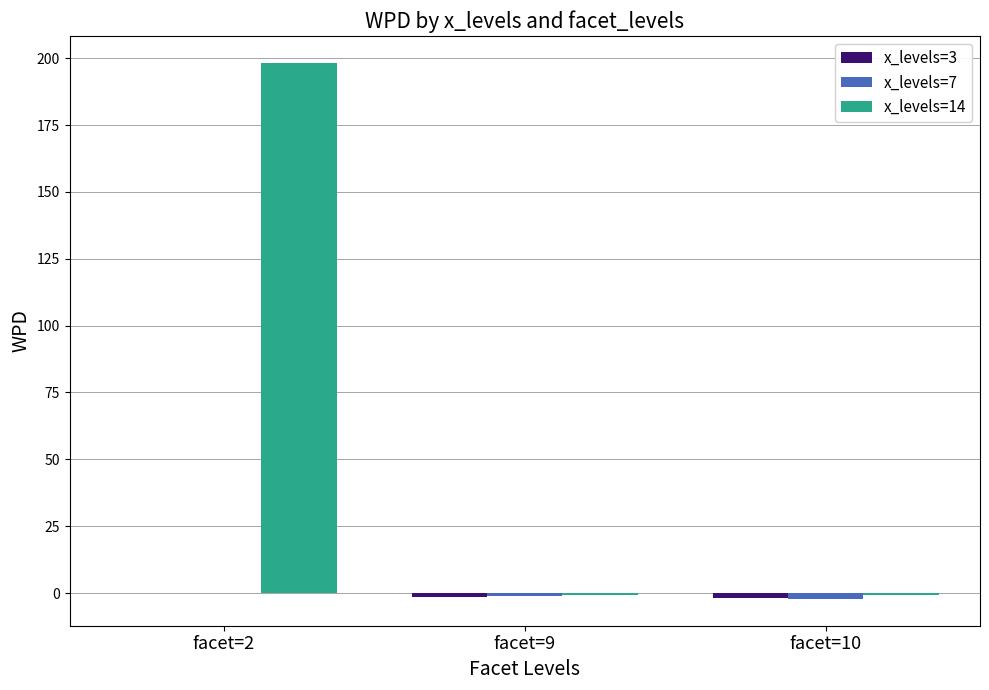

At which category is the sum across all series the highest?

facet=2